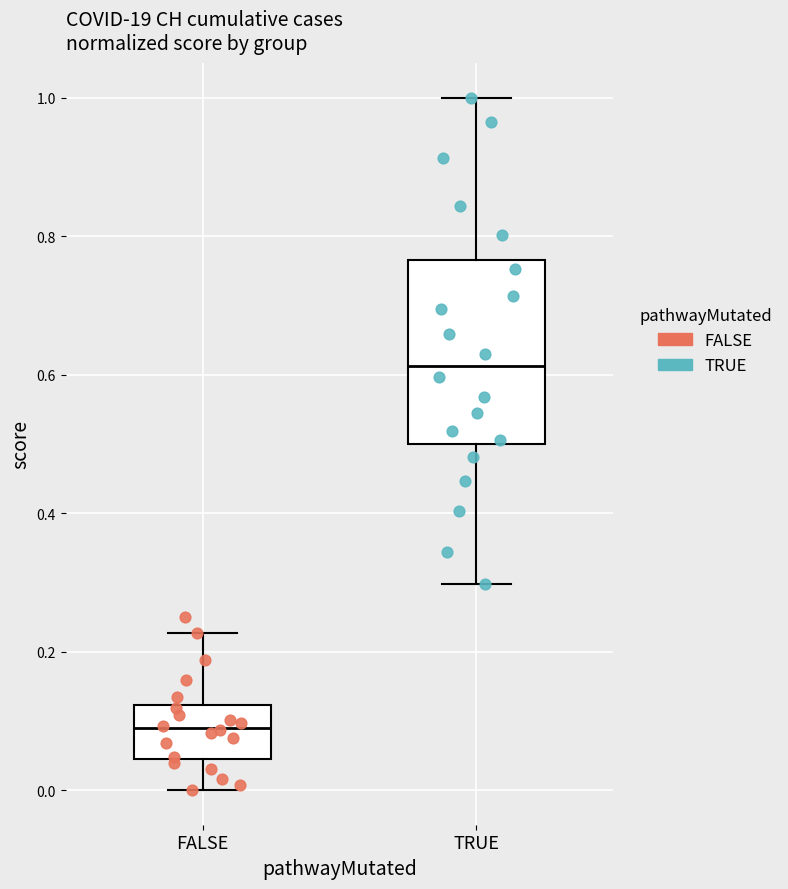

Reading left to right, transcribe this box plot: for each box, give where its median line is, the range the box spans, and where its two whiskers end, as read against the y-axis. The values are not printed on the chart, so give them approximately, as read against the axis.

FALSE: median 0.08, box 0.04 to 0.12, whiskers 0.00 to 0.22
TRUE: median 0.62, box 0.50 to 0.76, whiskers 0.30 to 1.00